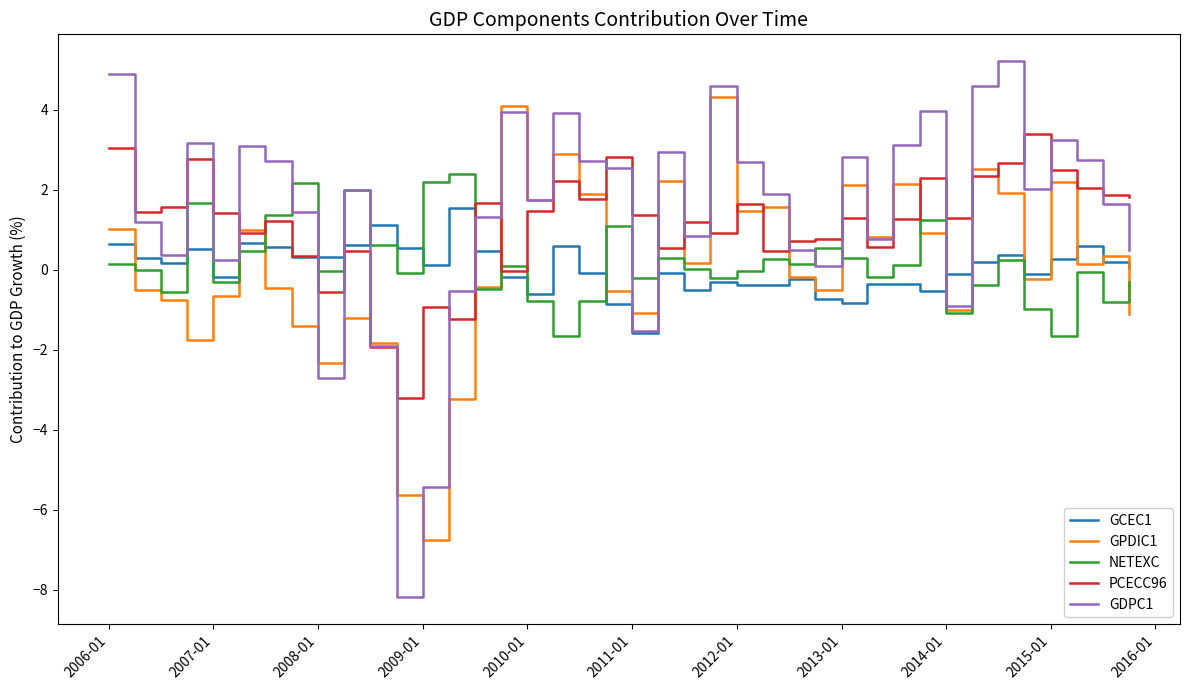

True or false: GCEC1 has more than 1 points higher than both neighbors.

True